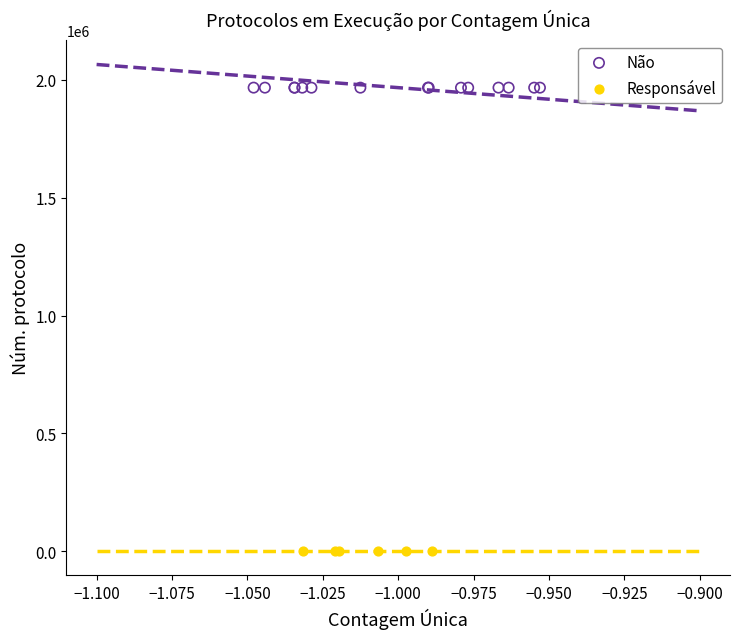

Which series contains the lowest Y value?

Responsável